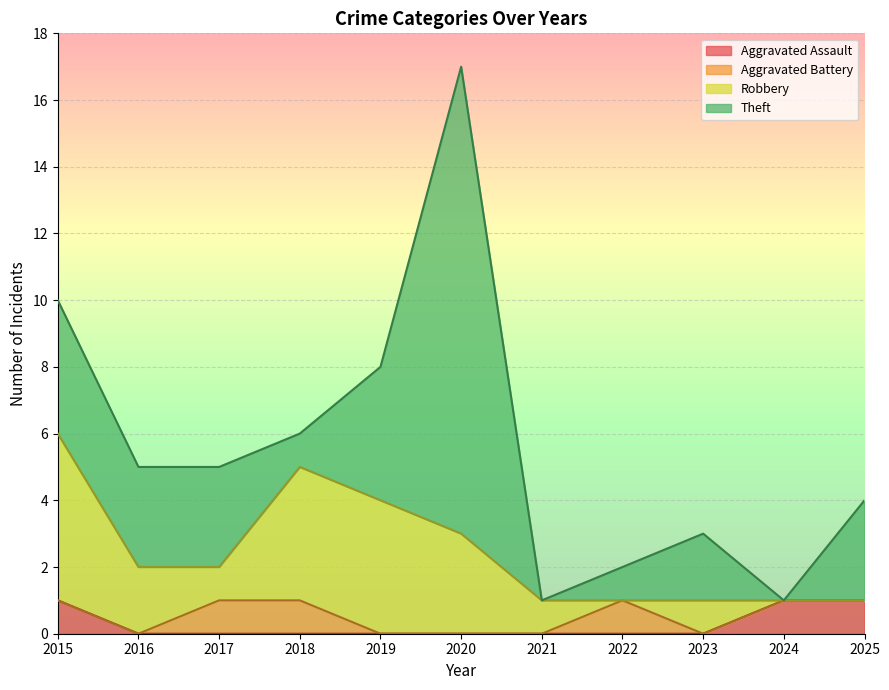

Is the value of Robbery at 2015 greater than the value of Theft at 2020?

No